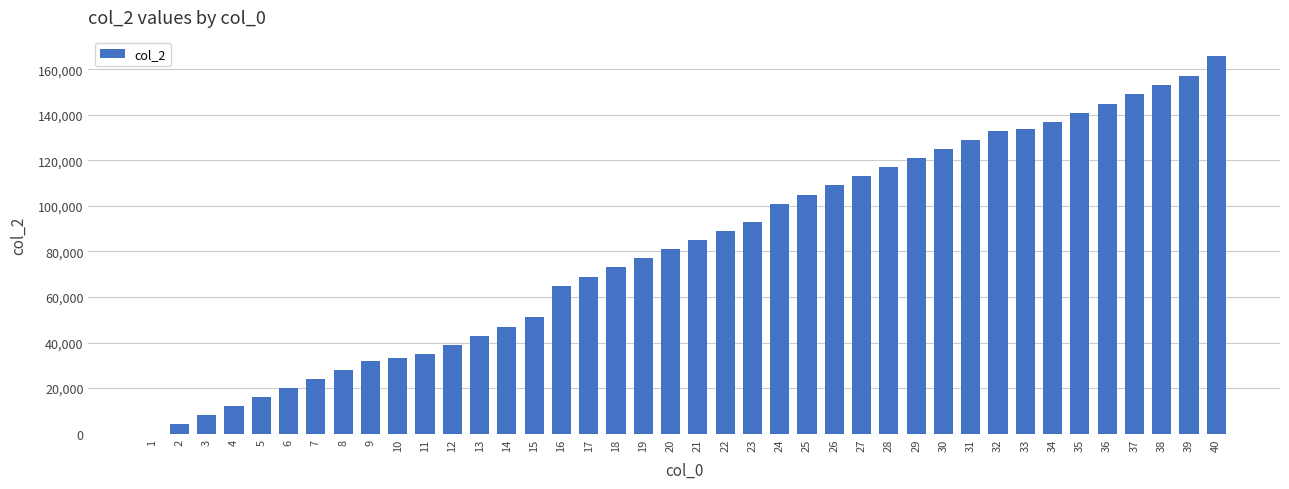

Reading left to right, extract all data points from this chart.

1=0	2=4000	3=8000	4=12000	5=16000	6=20000	7=24000	8=28000	9=32000	10=33000	11=35000	12=39000	13=43000	14=47000	15=51000	16=65000	17=69000	18=73000	19=77000	20=81000	21=85000	22=89000	23=93000	24=101000	25=105000	26=109000	27=113000	28=117000	29=121000	30=125000	31=129000	32=133000	33=134000	34=137000	35=141000	36=145000	37=149000	38=153000	39=157000	40=166000